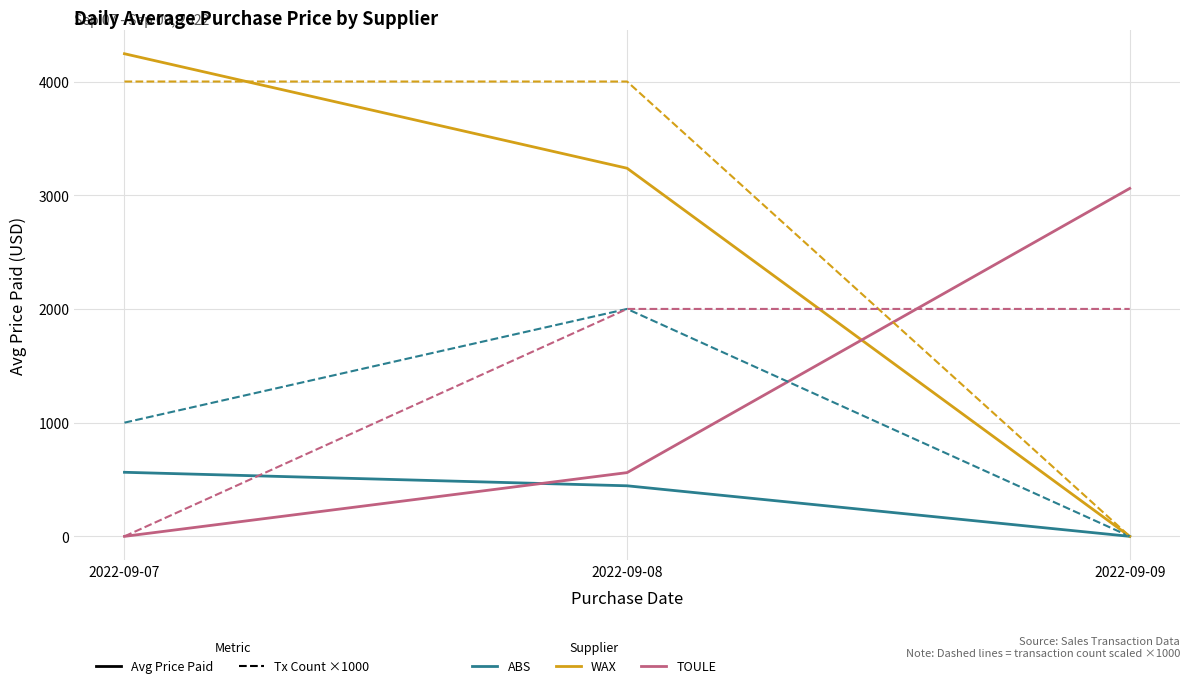

What is the maximum value shown in the chart?

4244.3